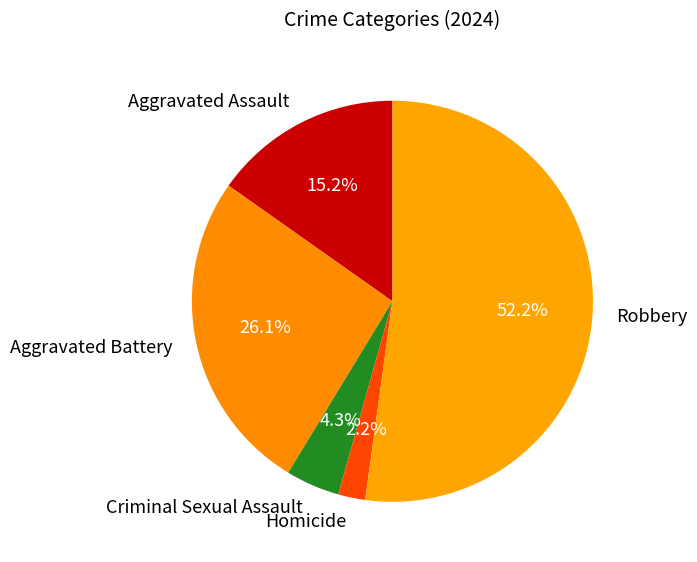

Count the number of slices in the pie.

5